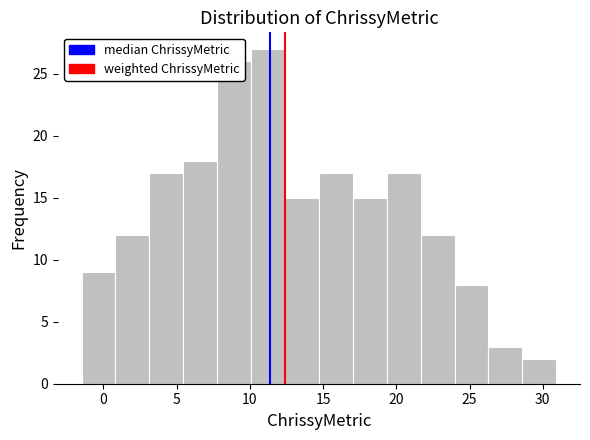

Reading left to right, transcribe this chart: for each bar, give the range it covers on the x-axis and its height. Neither the bar edges nor the heights are printed on the chart, so give them approximately, as read against the axes.

-1.5 to 1.0: 9
1.0 to 3.0: 12
3.0 to 5.5: 17
5.5 to 8.0: 18
8.0 to 10.0: 26
10.0 to 12.5: 27
12.5 to 14.5: 15
14.5 to 17.0: 17
17.0 to 19.5: 15
19.5 to 21.5: 17
21.5 to 24.0: 12
24.0 to 26.5: 8
26.5 to 28.5: 3
28.5 to 31.0: 2